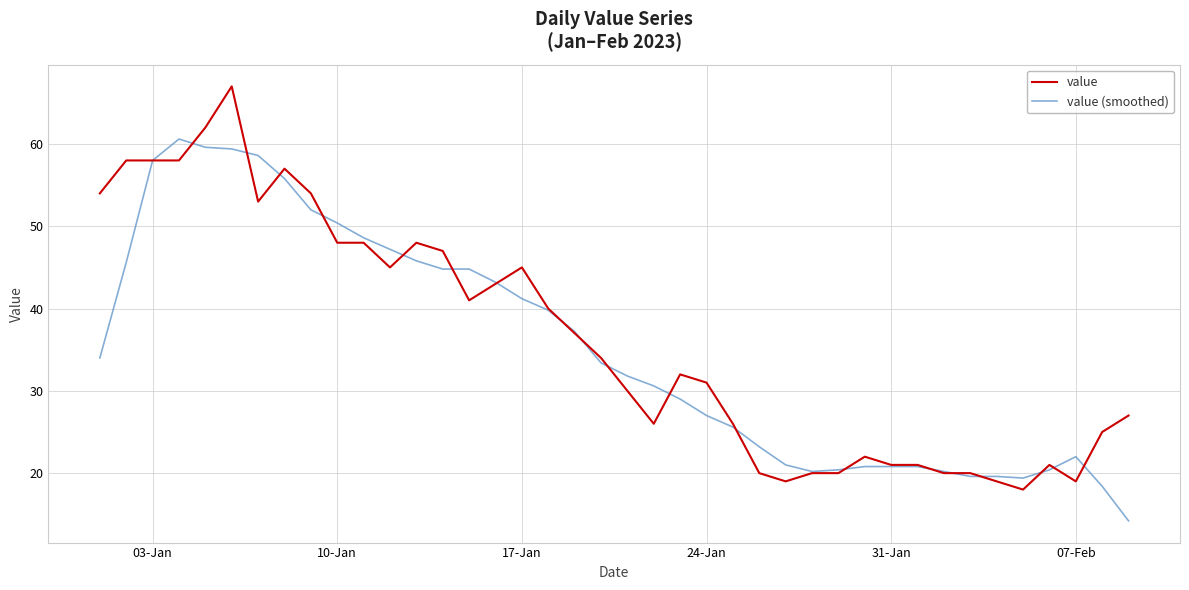

What is the minimum value shown in the chart?

14.2